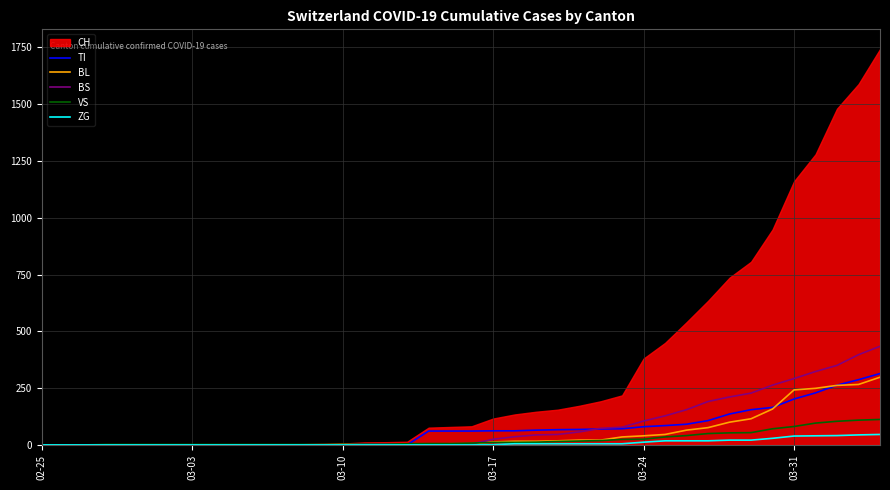

What is the highest value of the ZG series?

46